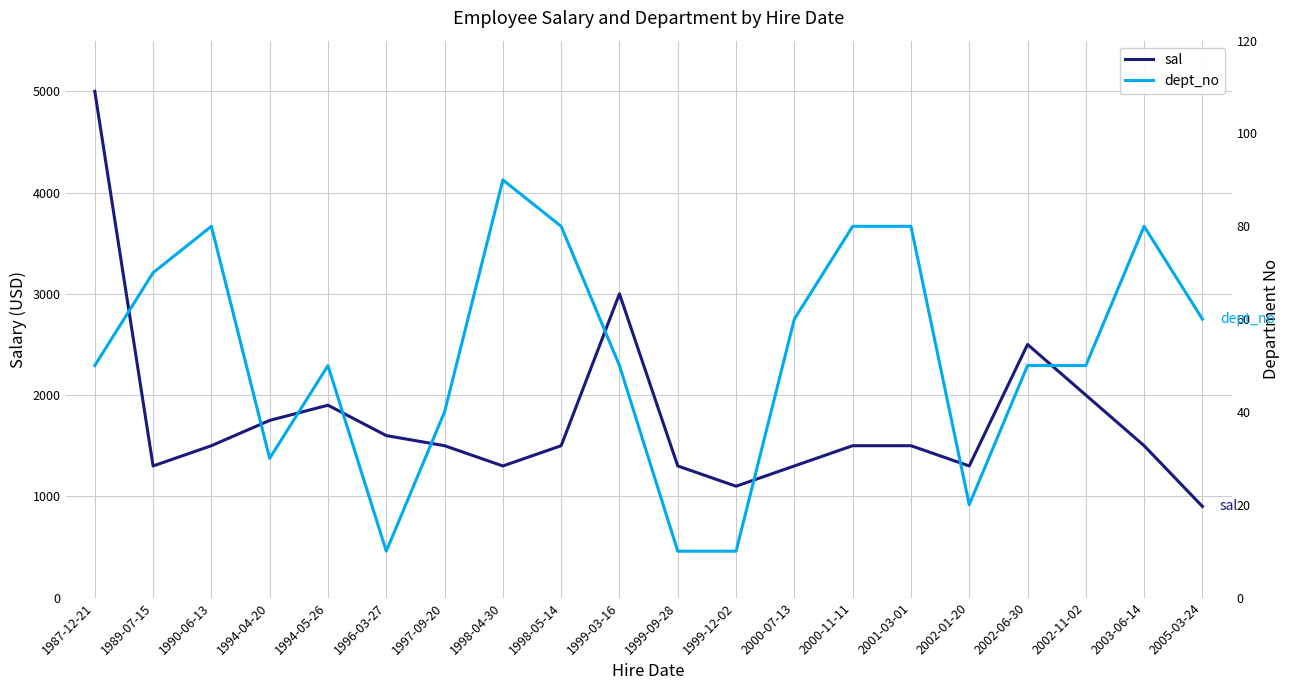

What is the label of the 18th point from the left?

2002-11-02